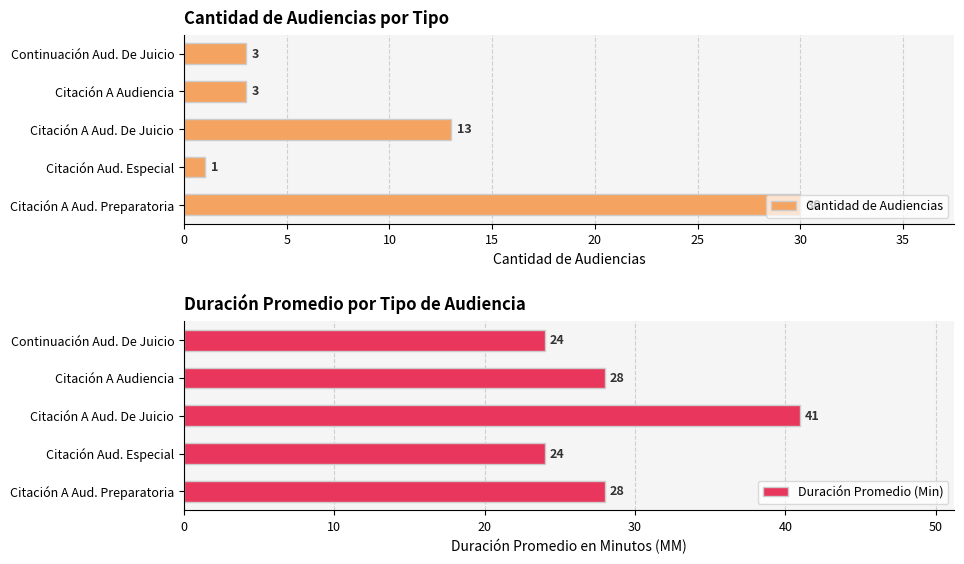

What is the difference between the second highest and minimum values in the Cantidad de Audiencias series?

12